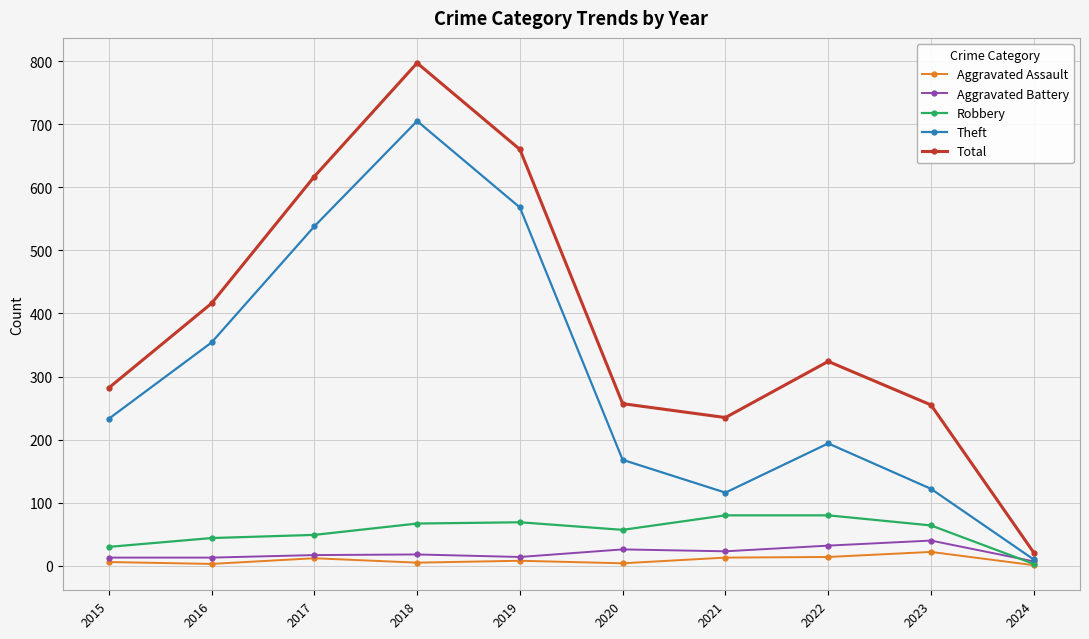

What is the difference between the maximum and minimum values in the Robbery series?

77